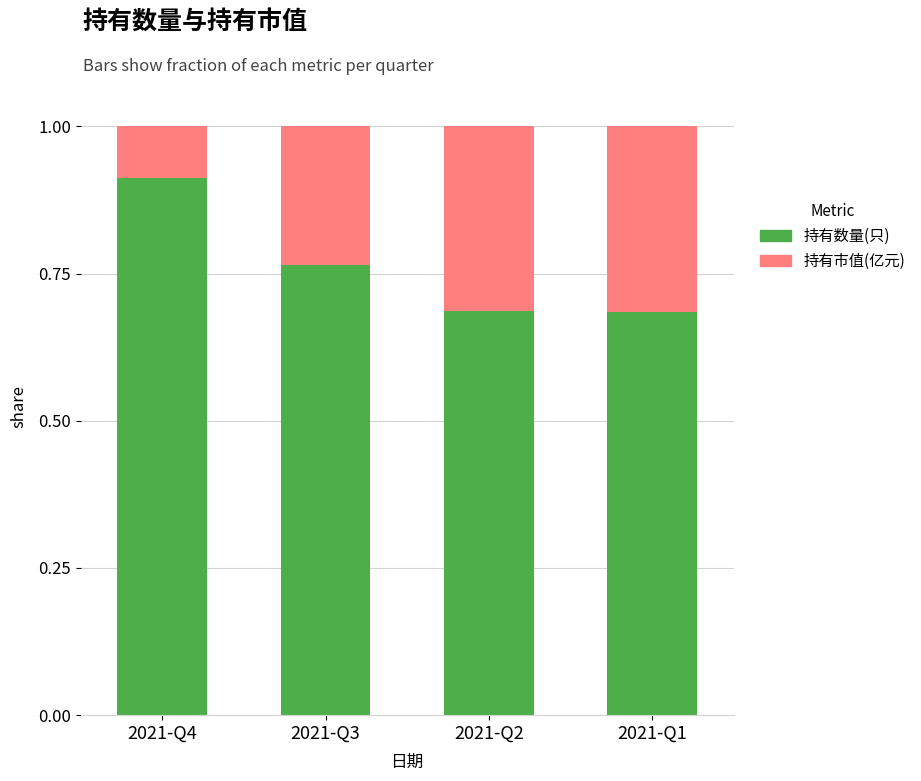

What is the total value across all series at 2021-Q1?

1.0